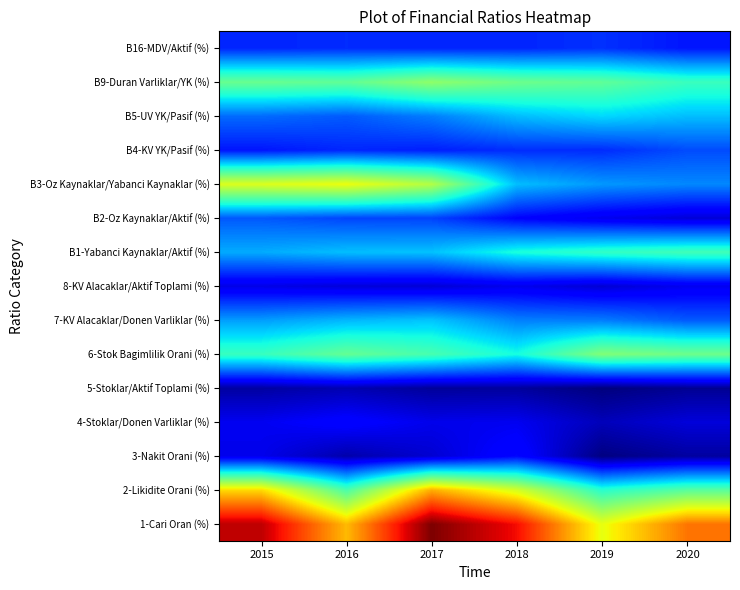

How many categories are shown in the chart?

6